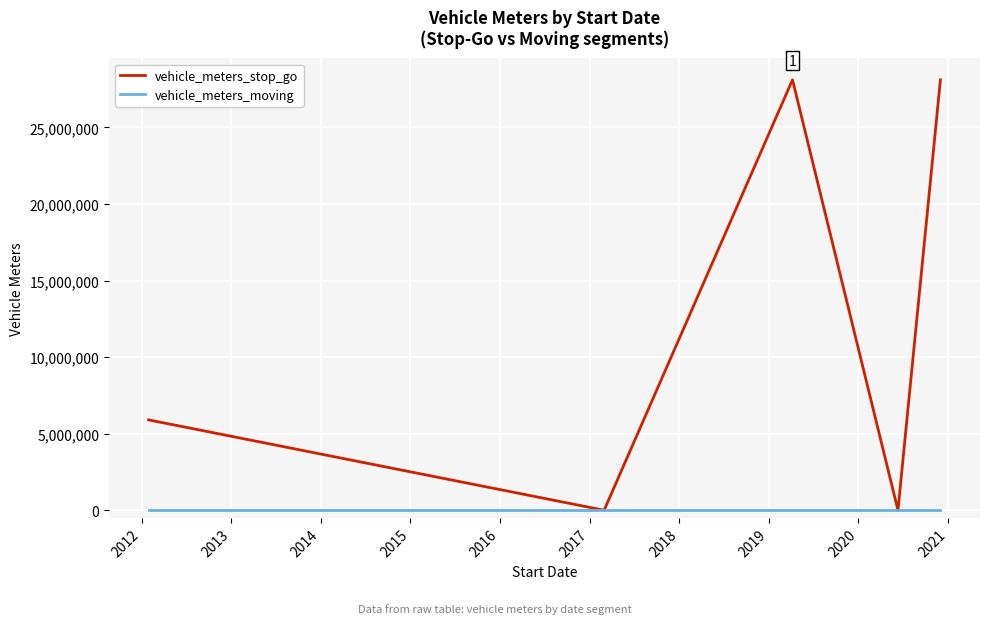

Which series has the widest spread of values?

vehicle_meters_stop_go